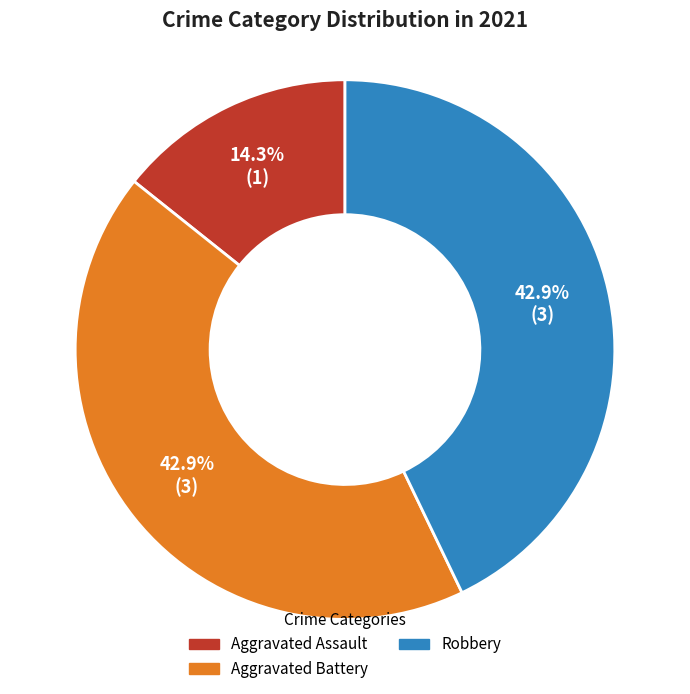

Is there any slice that represents more than half of the pie?

No